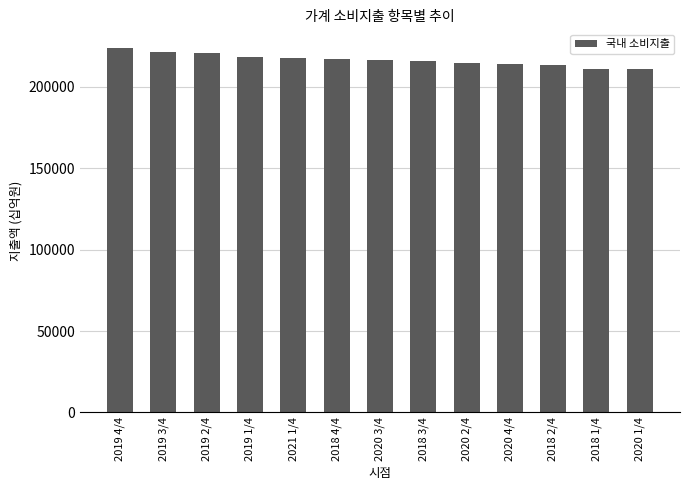

What value does the data have at 2019 1/4?

218031.1